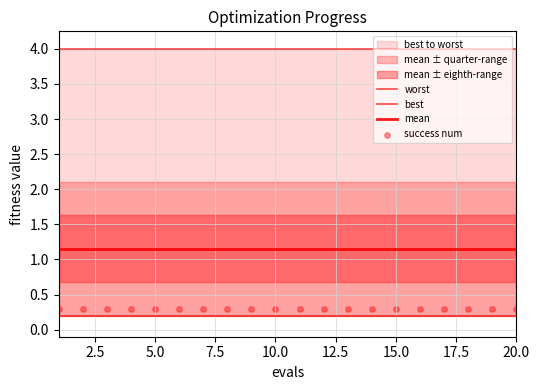

Which series contains the lowest Y value?

best